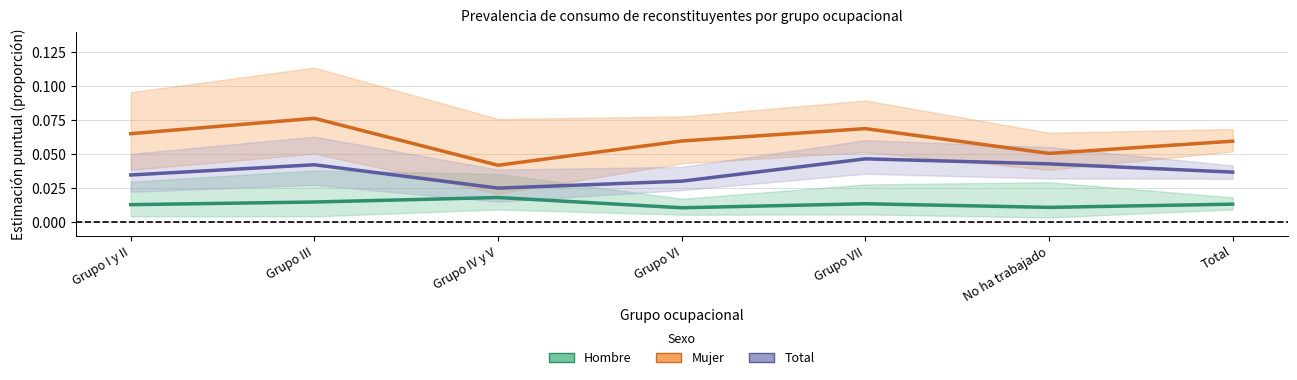

The Hombre series shows 0.0 at Grupo I y II. True or false?

True